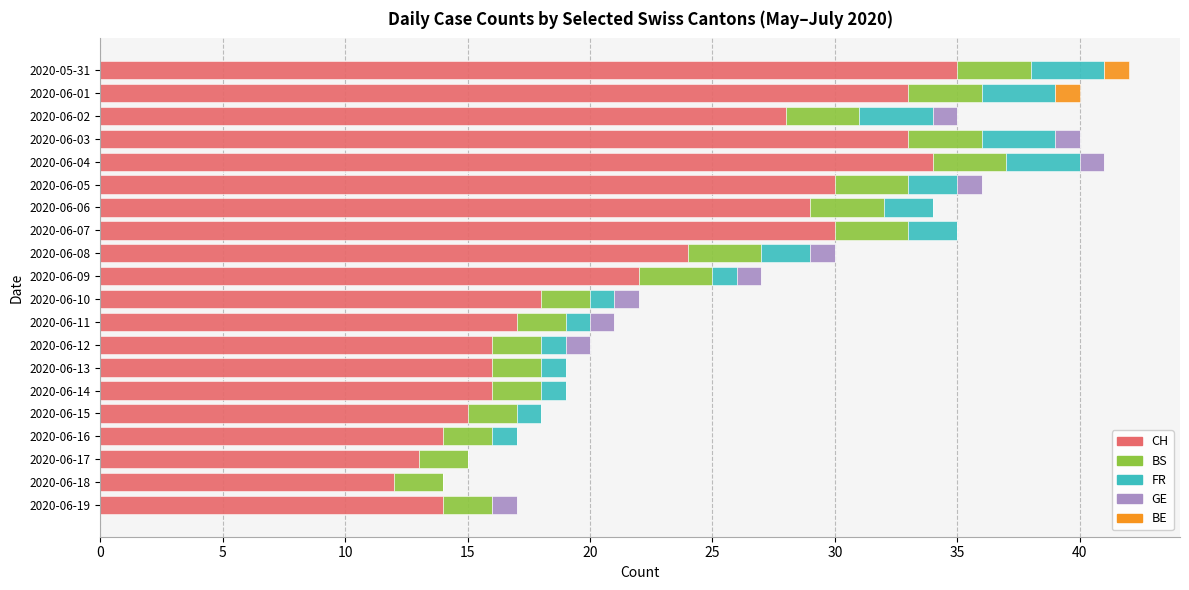

The CH series shows 39 at 2020-06-09. True or false?

False